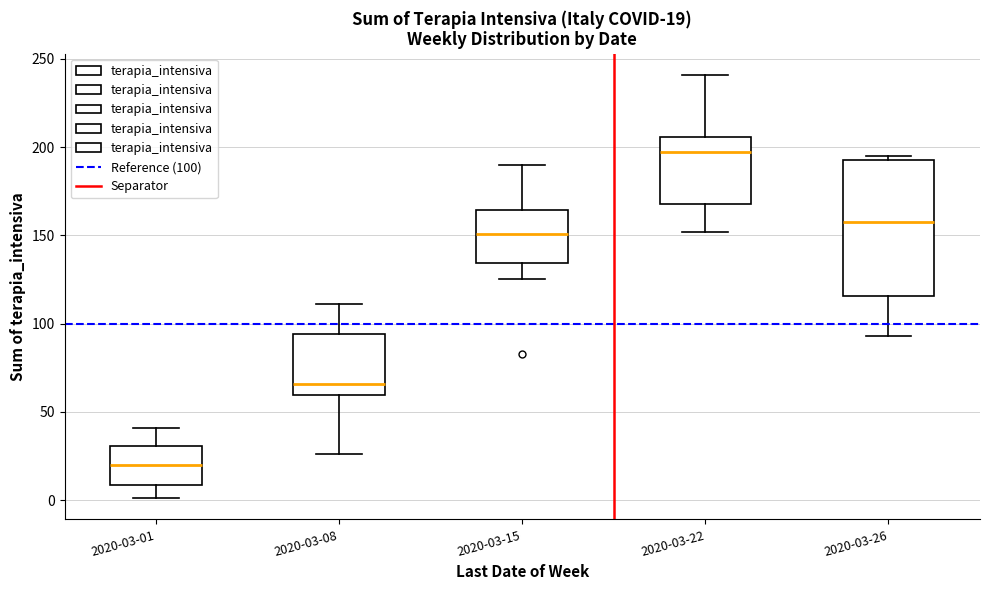

Which box is the tallest, from its lower edge to its upper edge?

2020-03-26